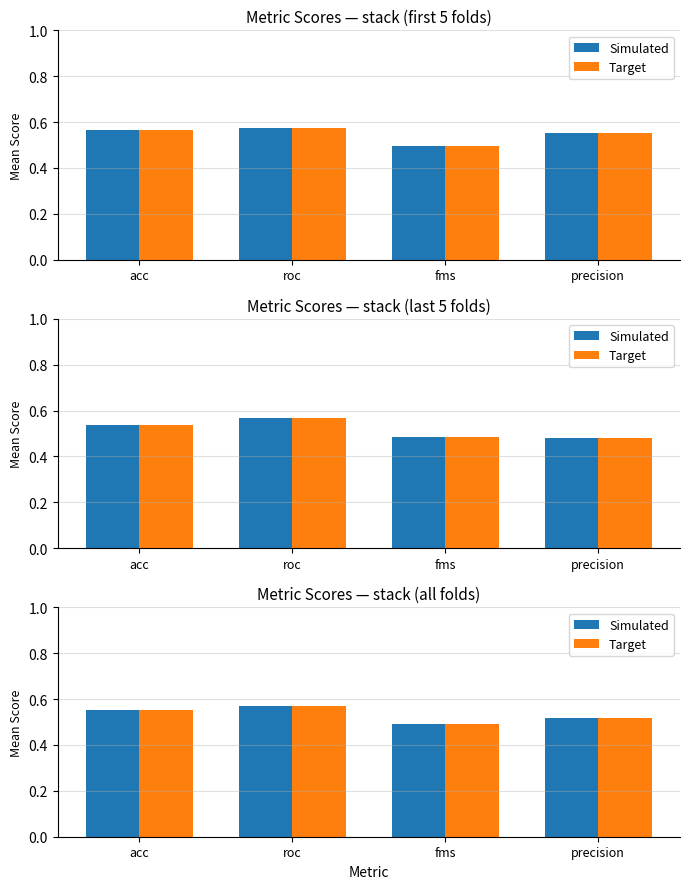

At precision, list the series in order from smallest to largest.

Simulated, Target